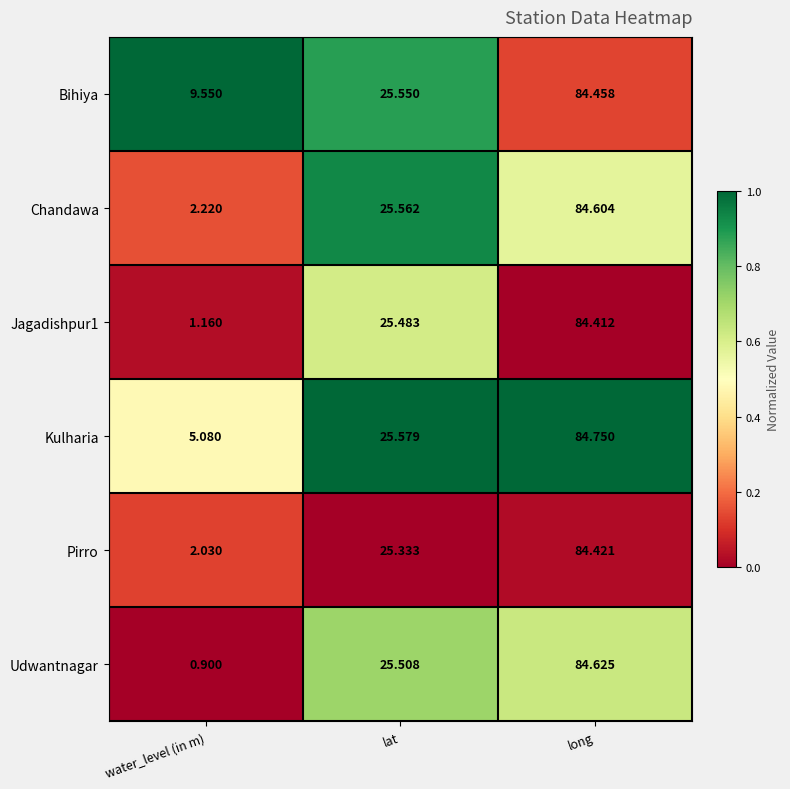

Rank the categories by Chandawa value from highest to lowest.

long, lat, water_level (in m)